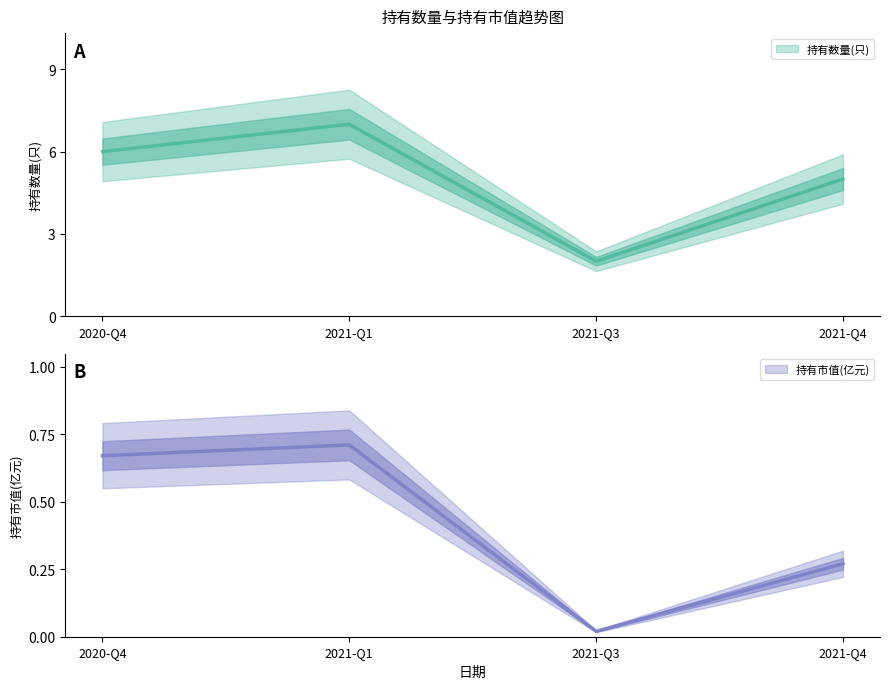

What is the value of the 持有数量(只) point at the 2nd from the left?

7.0